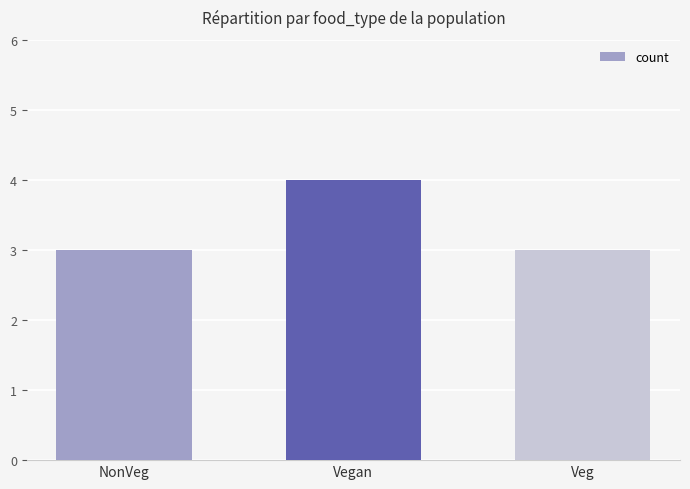

Count the values in the range 3 to 4.

3